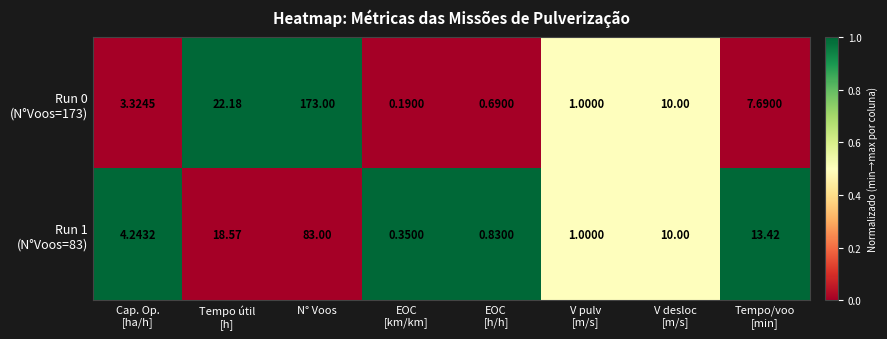

At which category is the sum across all series the highest?

N° Voos